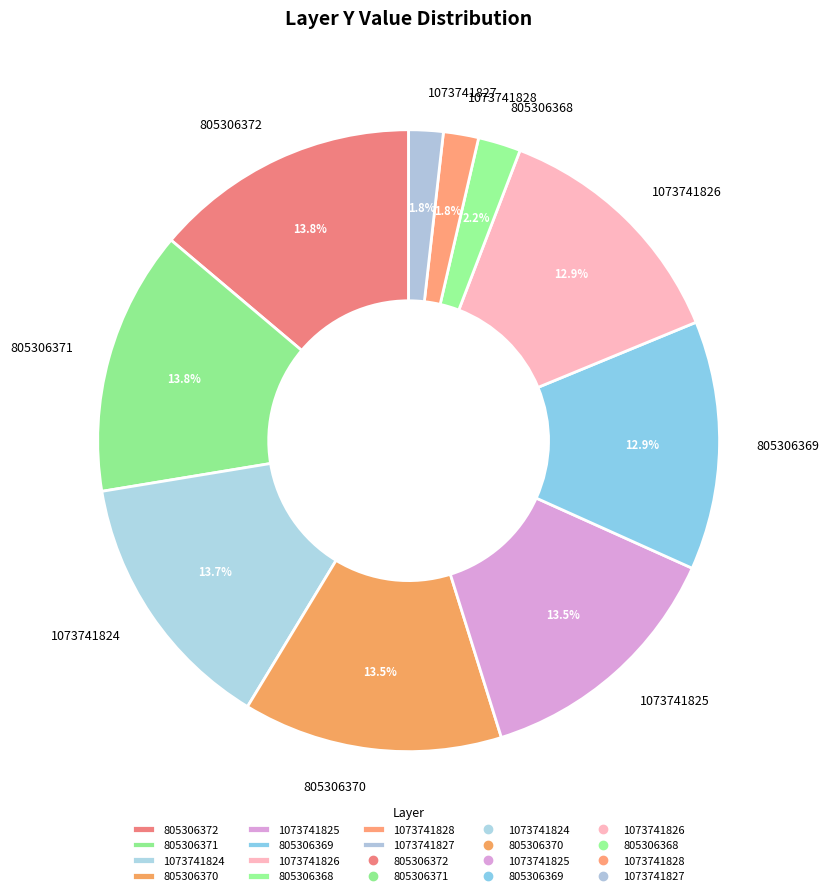

Does 1073741825 account for over 50% of the chart?

No